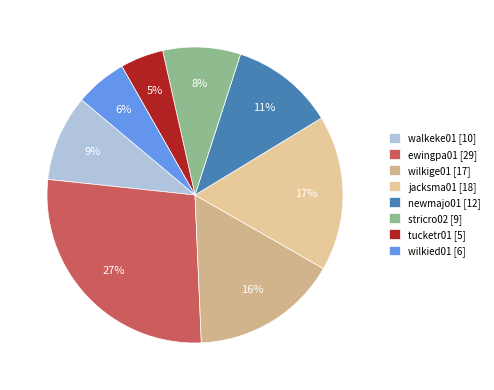

Does ewingpa01 account for over 50% of the chart?

No